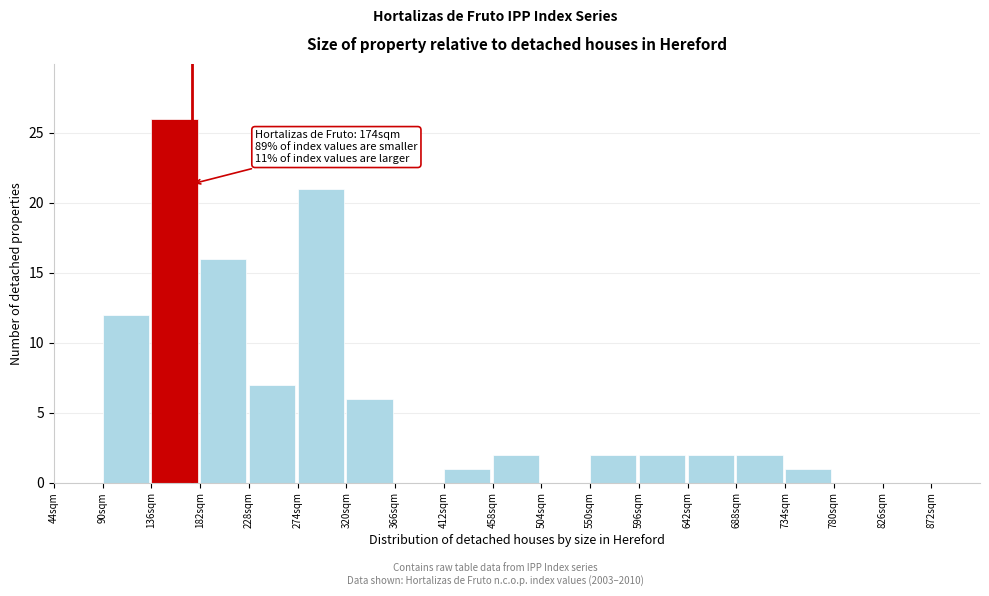

Over which range of the x-axis is the bar tallest?

136 to 182